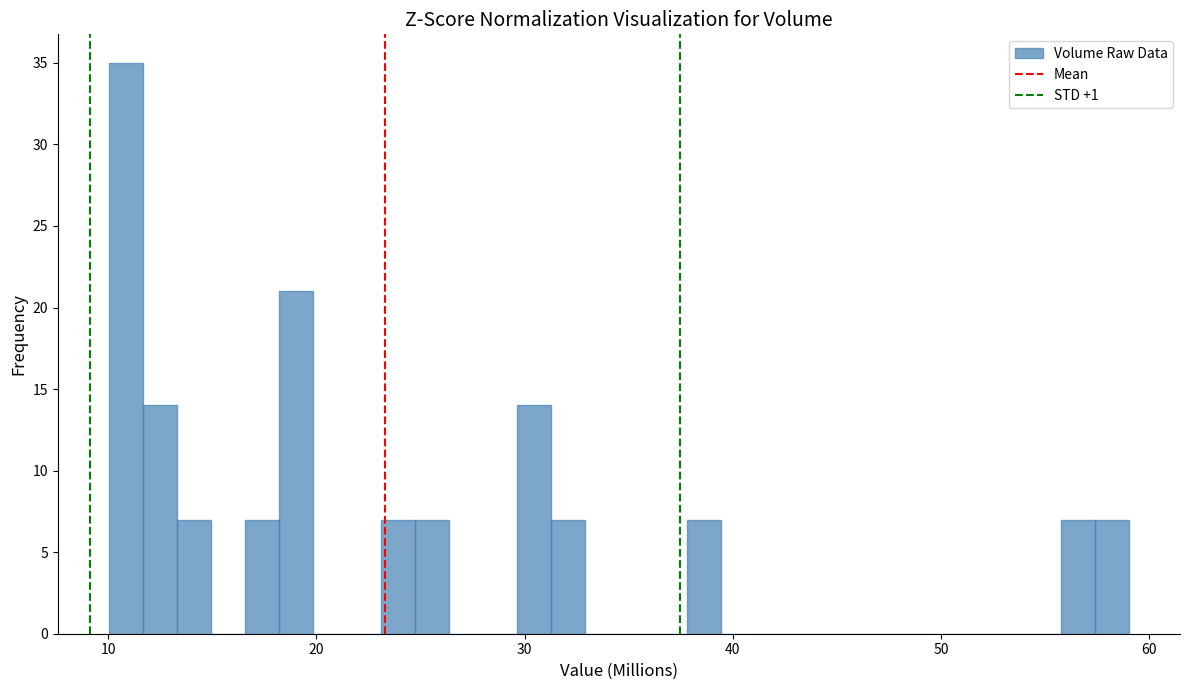

Read against the x-axis, roughly where is the centre of the tallest bar?

11